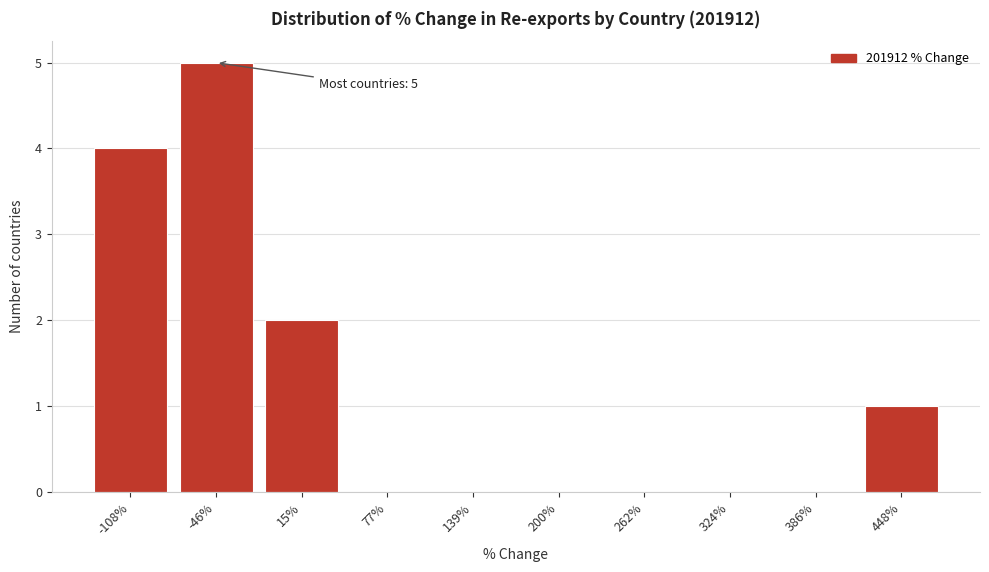

Reading left to right, list all the values displayed in this chart.

-108%=4	-46%=5	15%=2	77%=0	139%=0	200%=0	262%=0	324%=0	386%=0	448%=1